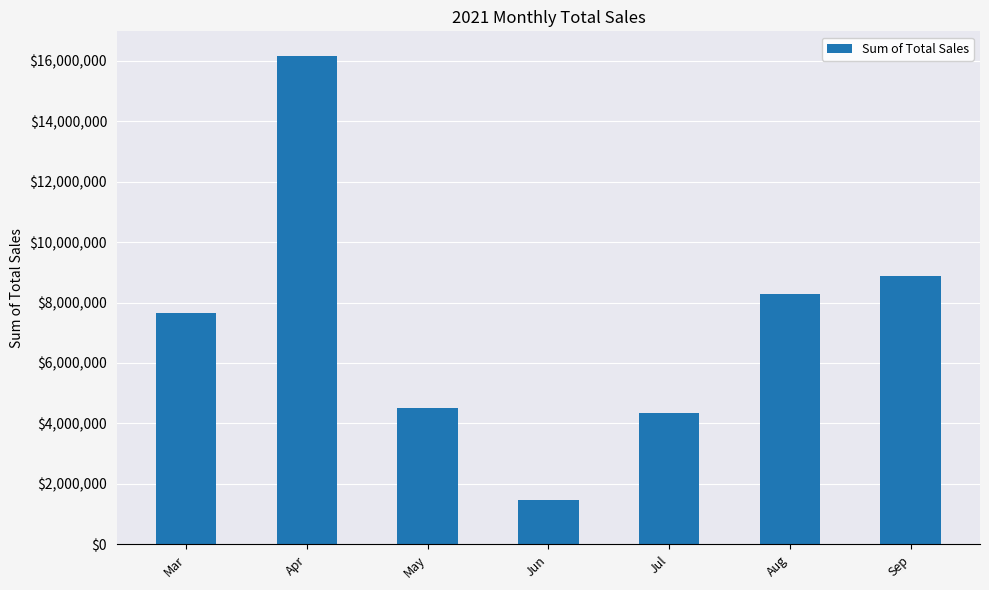

Which category has the highest value across all series?

Apr